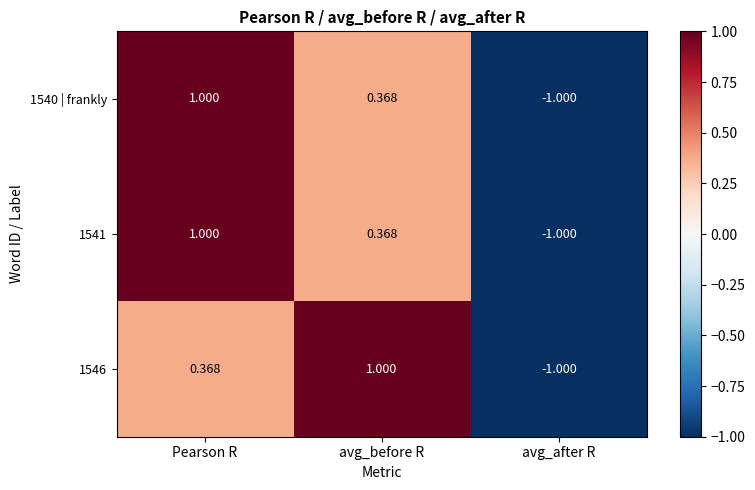

Rank the categories by 1546 value from highest to lowest.

avg_before R, Pearson R, avg_after R